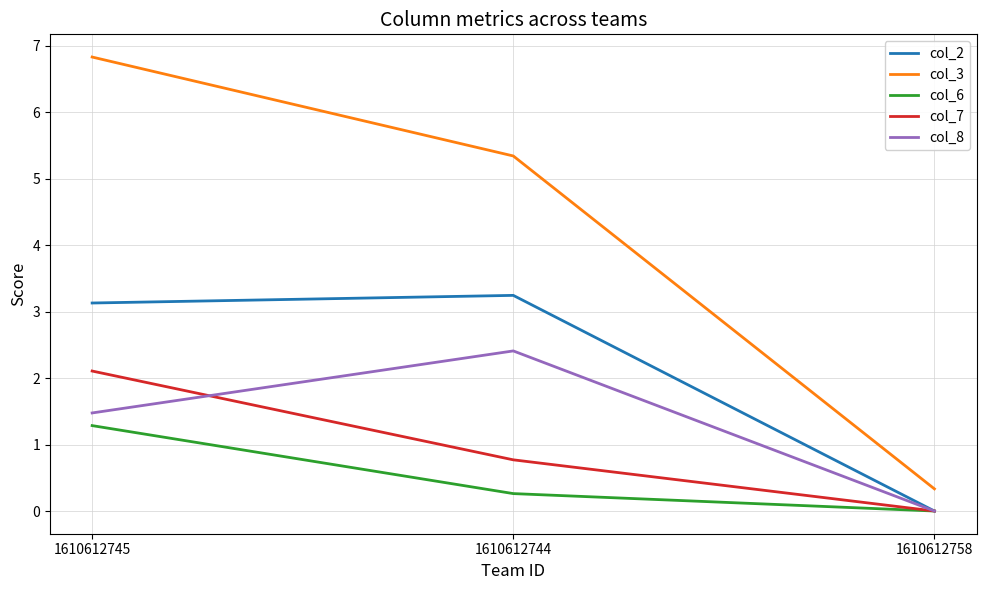

True or false: col_3 has a value of 0.3 at 1610612758.

True